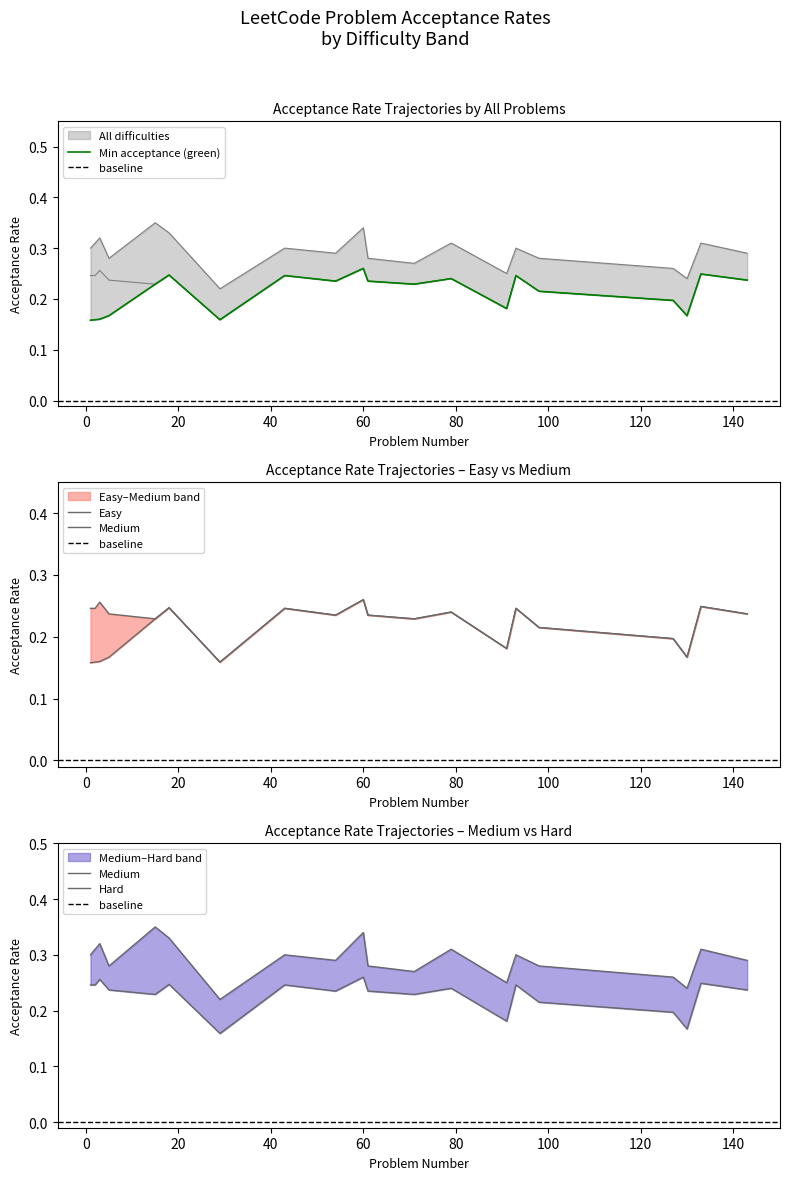

The Hard series shows 0.3 at 93. True or false?

True